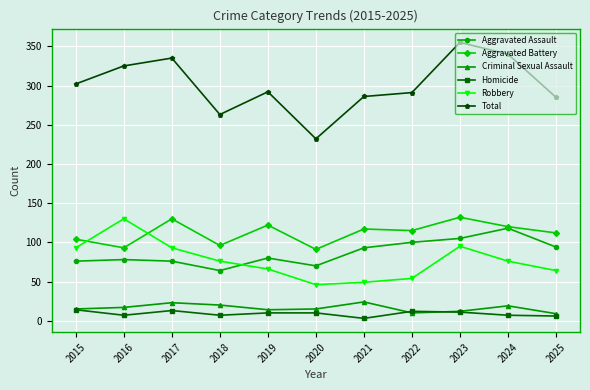

In Total, how many points are higher than both neighbors (excluding endpoints)?

3